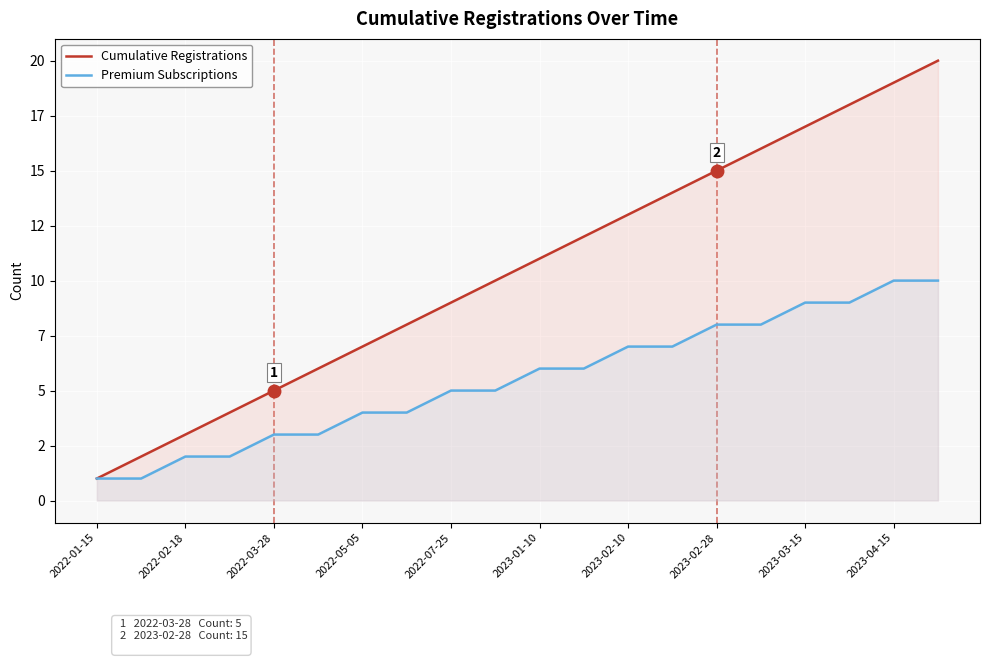

How many values in the Cumulative Registrations series exceed 11?

9